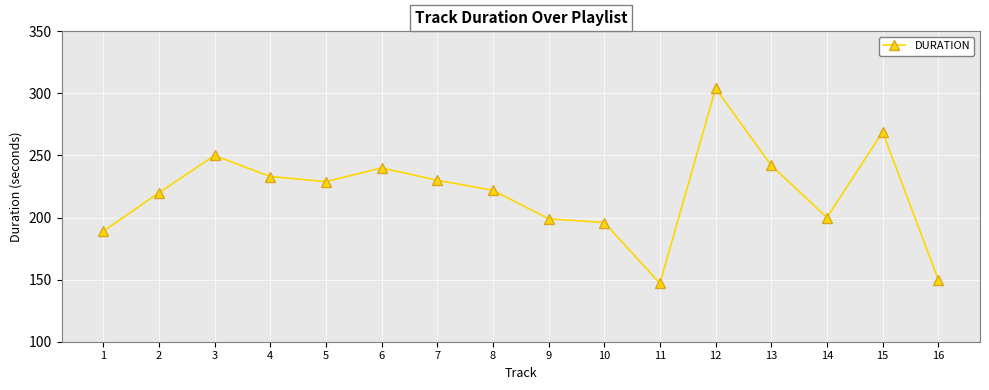

The chart shows a value of 269 at 15. True or false?

True